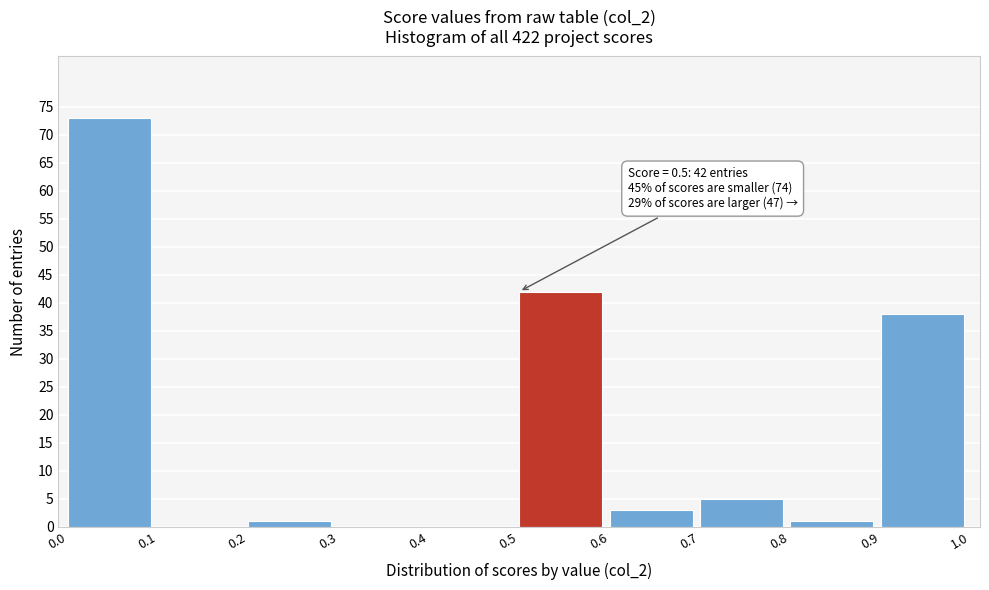

Which range on the x-axis has the tallest bar?

0.0 to 0.1